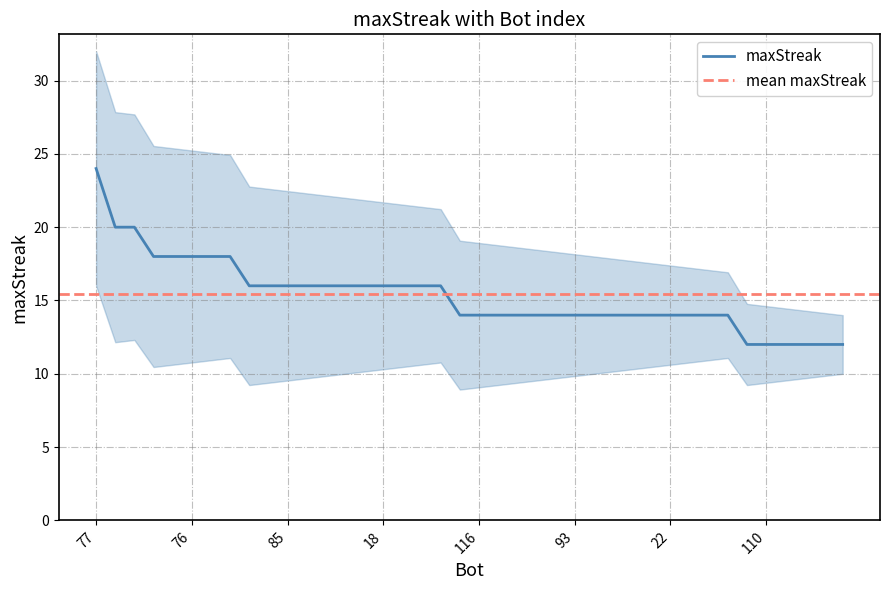

What is the ratio of the value at 22 to the value at 77?

0.6